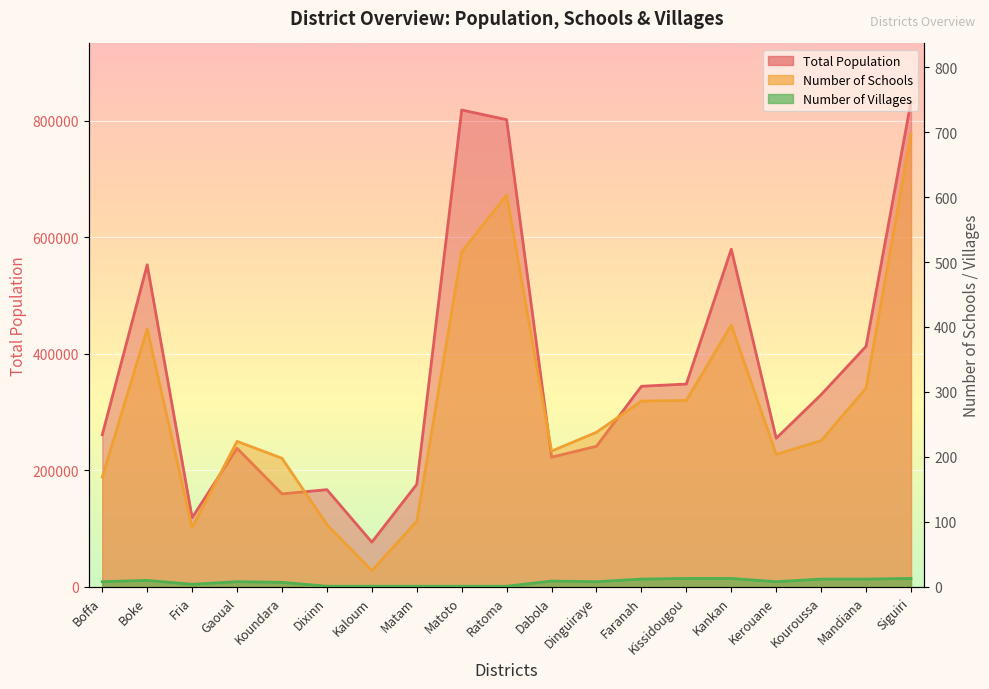

True or false: Number of Villages and Total Population cross at least once.

False